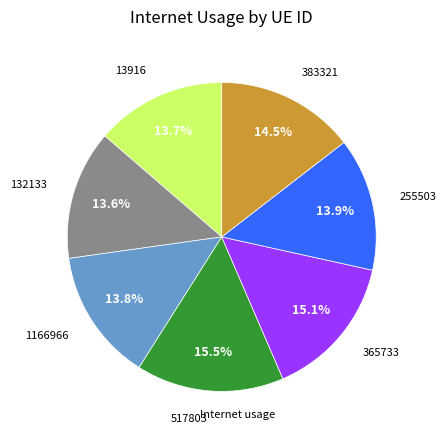

How many segments does this pie chart have?

7